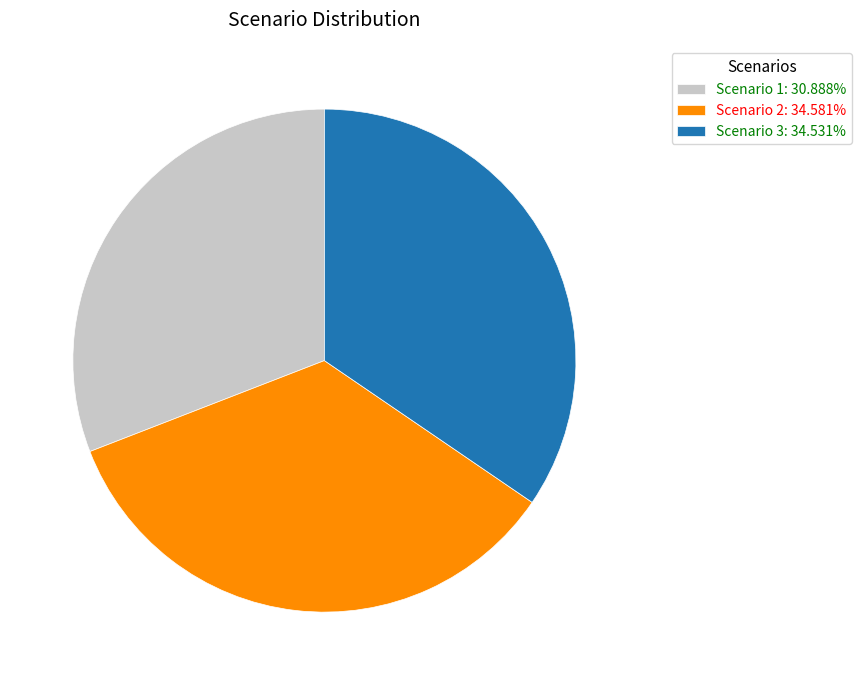

Combined, do Scenario 1: 30.888% and Scenario 2: 34.581% account for over 50%?

Yes